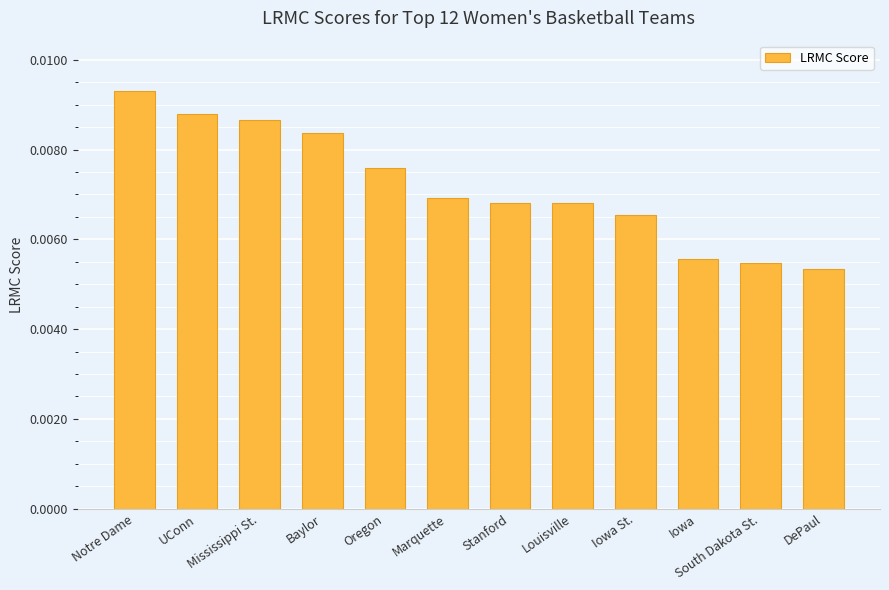

Between Marquette and UConn, which is larger?

UConn